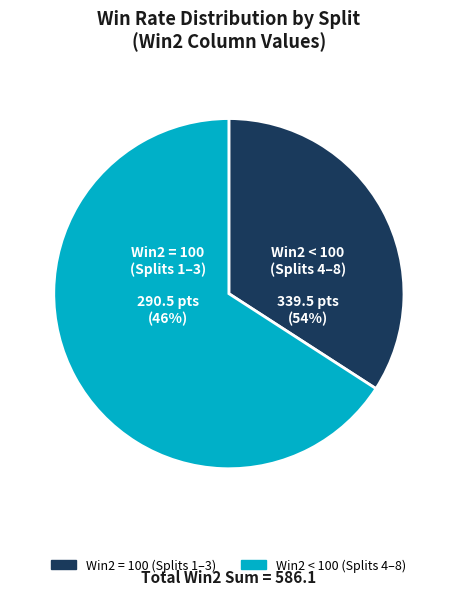

Is Split 1 the majority of the pie?

No